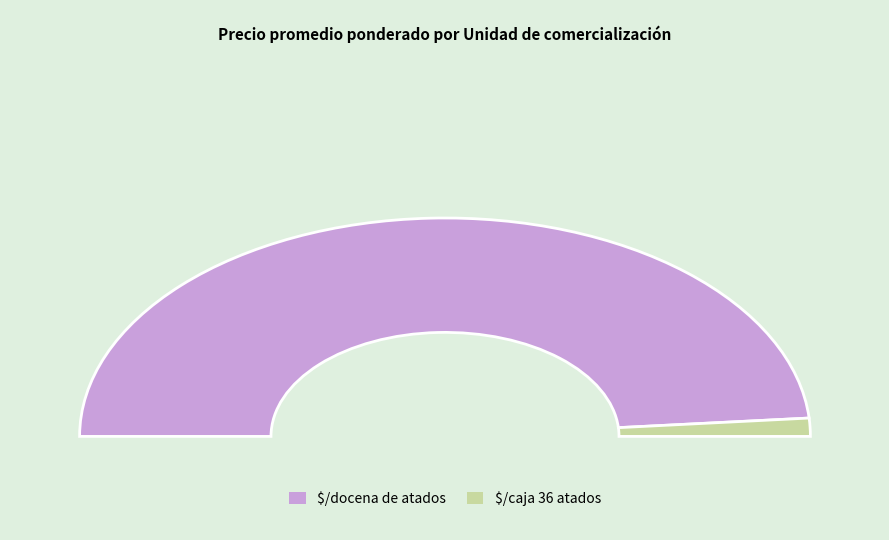

What is the change in value from $/caja 36 atados to $/docena de atados?

+3000